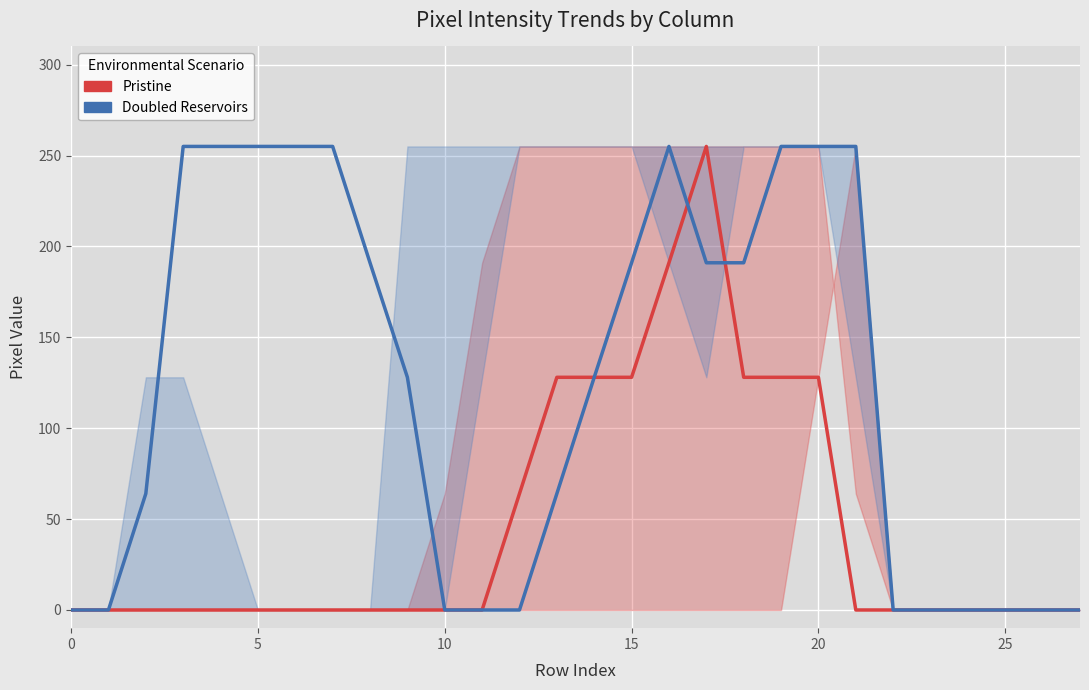

List the series in order of their overall mean, highest first.

Doubled Reservoirs, Pristine